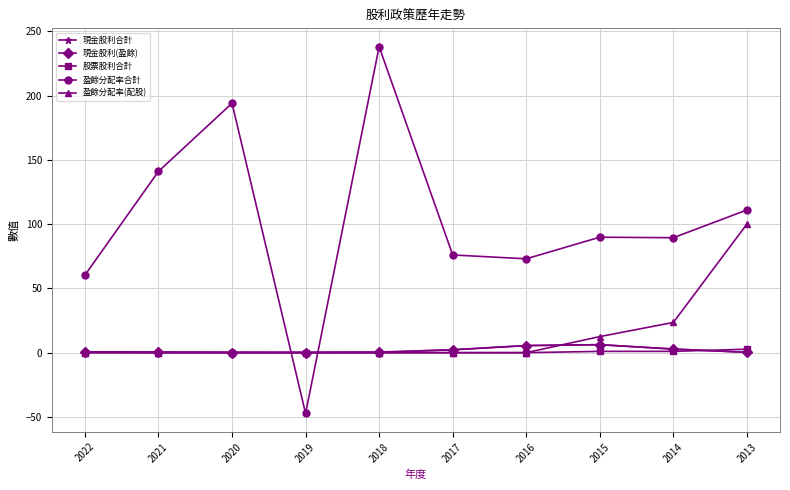

Does the chart display data point markers on the line(s)?

Yes